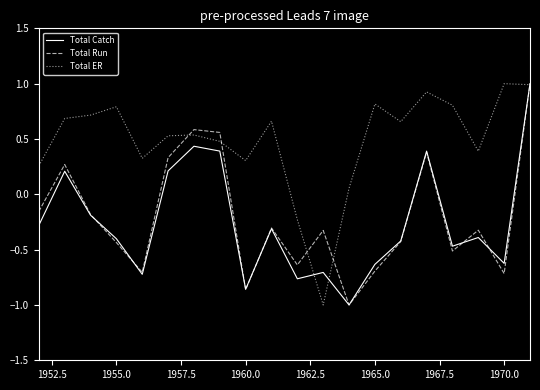

What is the lowest value of the Total Catch series?

-1.0